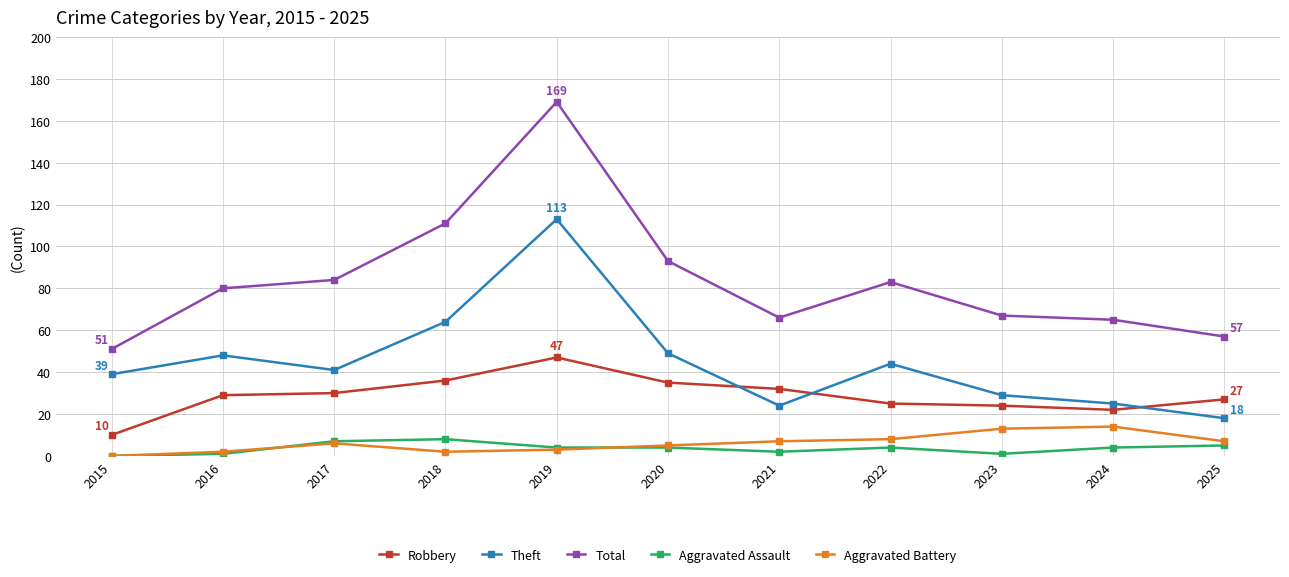

How many series are shown in this chart?

5